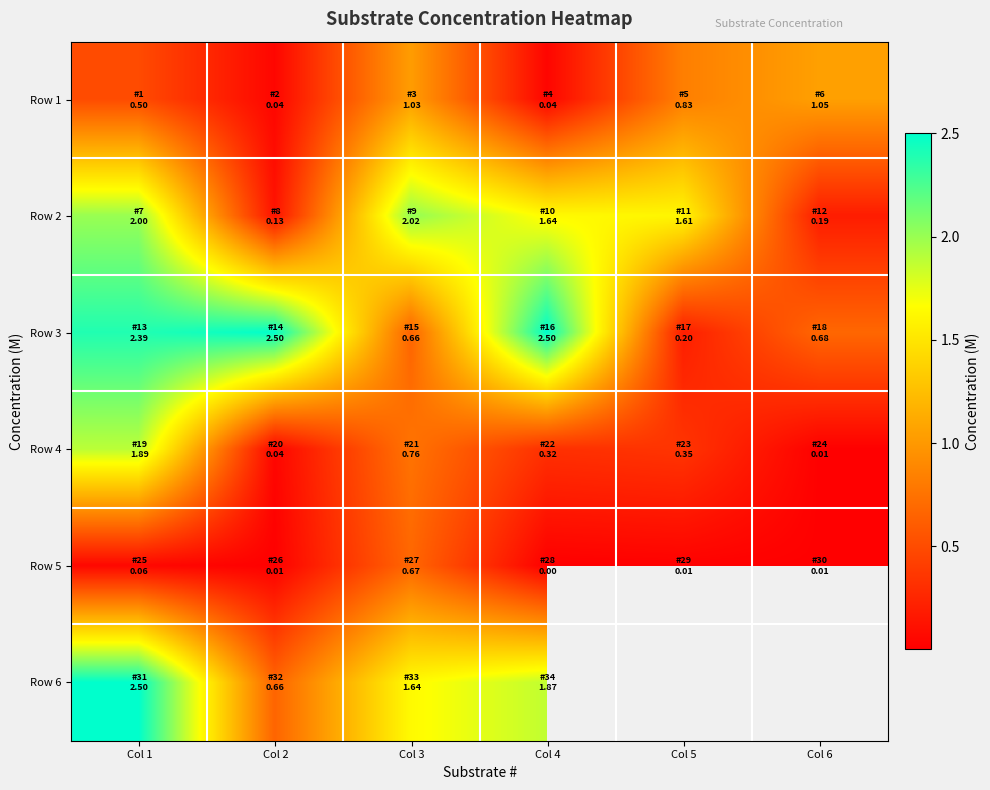

The Row 3 series shows 1.3 at Col 2. True or false?

False